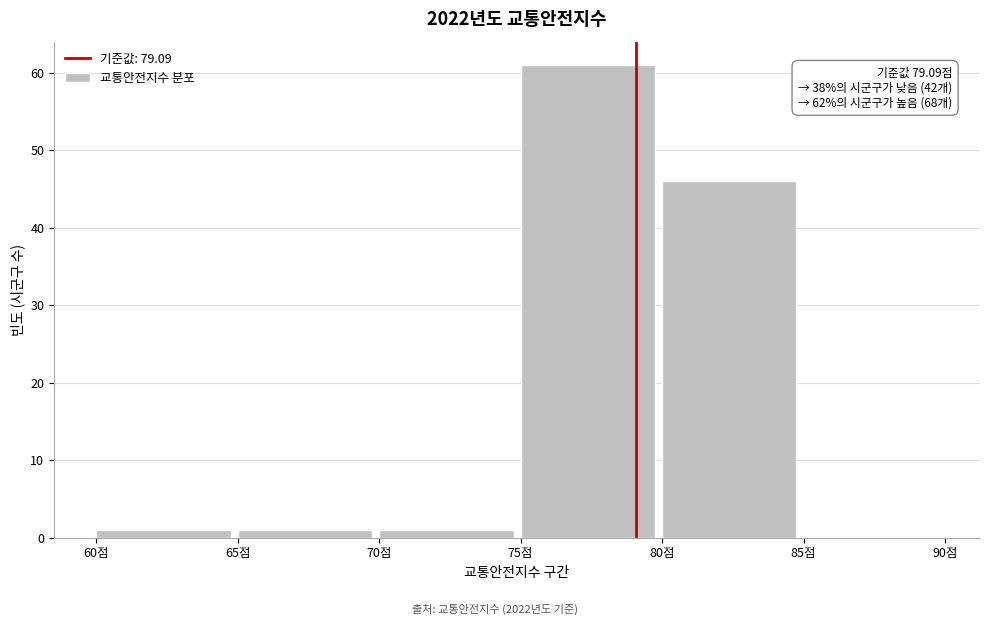

Which range on the x-axis has the tallest bar?

75 to 80